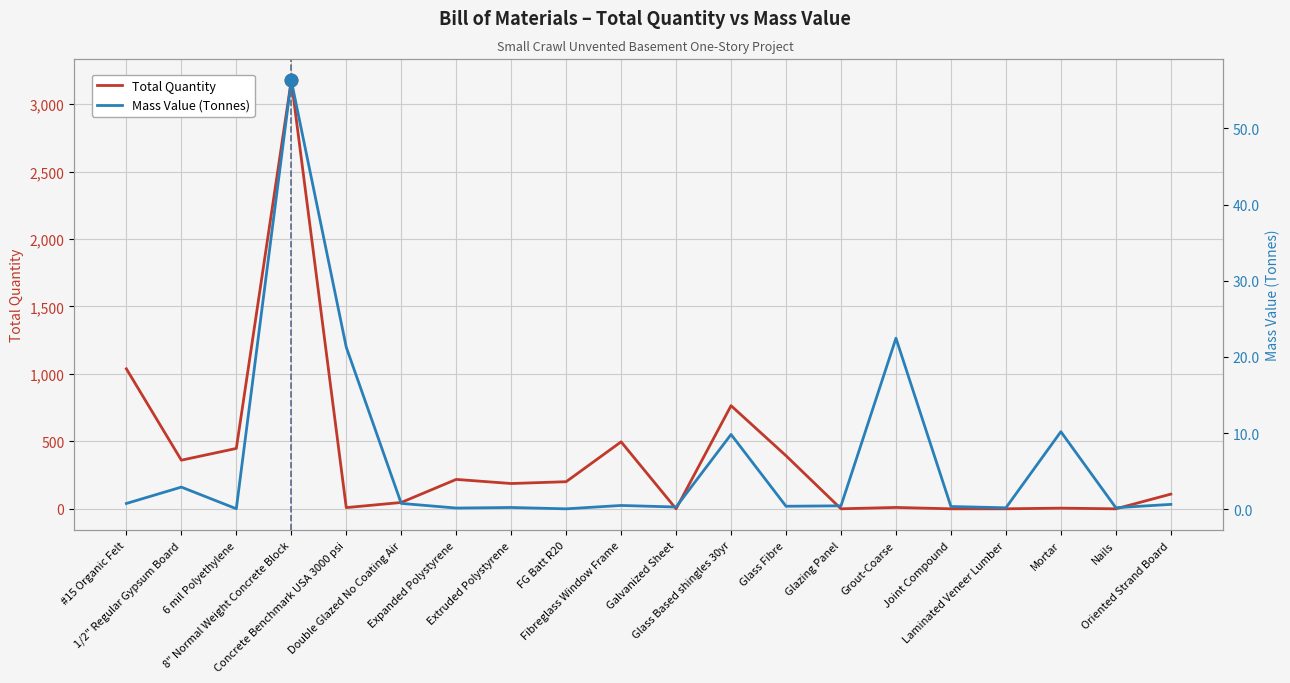

True or false: Mass Value (Tonnes) has a value of 0.3 at Laminated Veneer Lumber.

False